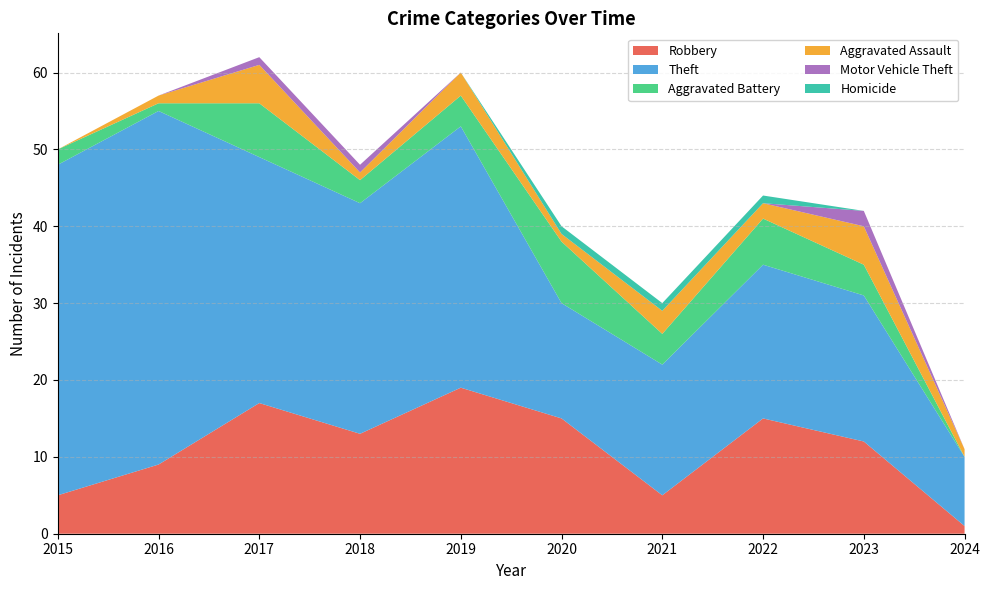

Reading right to left, transcribe all the data shown in this chart.

Robbery: 2024=1	2023=12	2022=15	2021=5	2020=15	2019=19	2018=13	2017=17	2016=9	2015=5
Theft: 2024=9	2023=19	2022=20	2021=17	2020=15	2019=34	2018=30	2017=32	2016=46	2015=43
Aggravated Battery: 2024=0	2023=4	2022=6	2021=4	2020=8	2019=4	2018=3	2017=7	2016=1	2015=2
Aggravated Assault: 2024=1	2023=5	2022=2	2021=3	2020=1	2019=3	2018=1	2017=5	2016=1	2015=0
Motor Vehicle Theft: 2024=0	2023=2	2022=0	2021=0	2020=0	2019=0	2018=1	2017=1	2016=0	2015=0
Homicide: 2024=0	2023=0	2022=1	2021=1	2020=1	2019=0	2018=0	2017=0	2016=0	2015=0